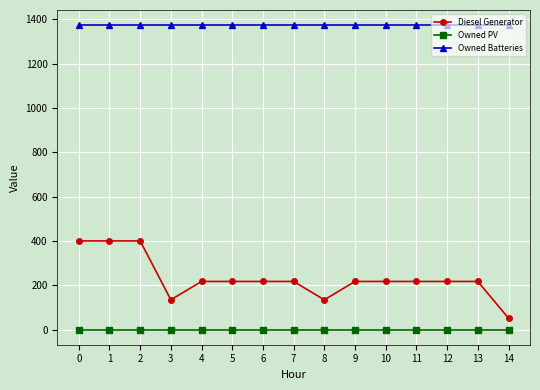

True or false: Owned Batteries and Diesel Generator intersect in this chart.

False